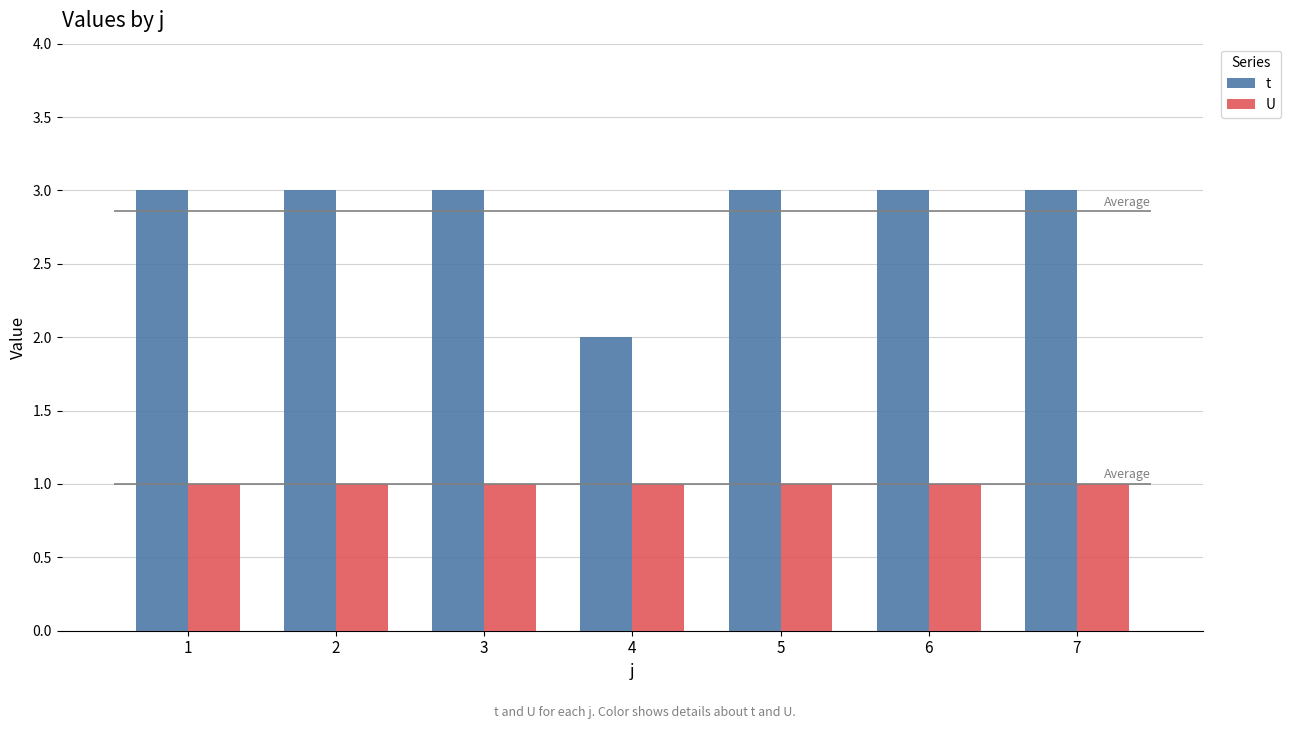

The value of t at 7 is 3. True or false?

True